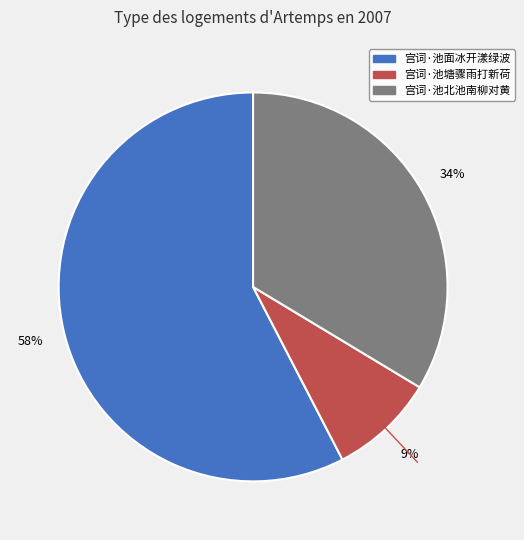

Which slice is the smallest?

宫词·池塘骤雨打新荷